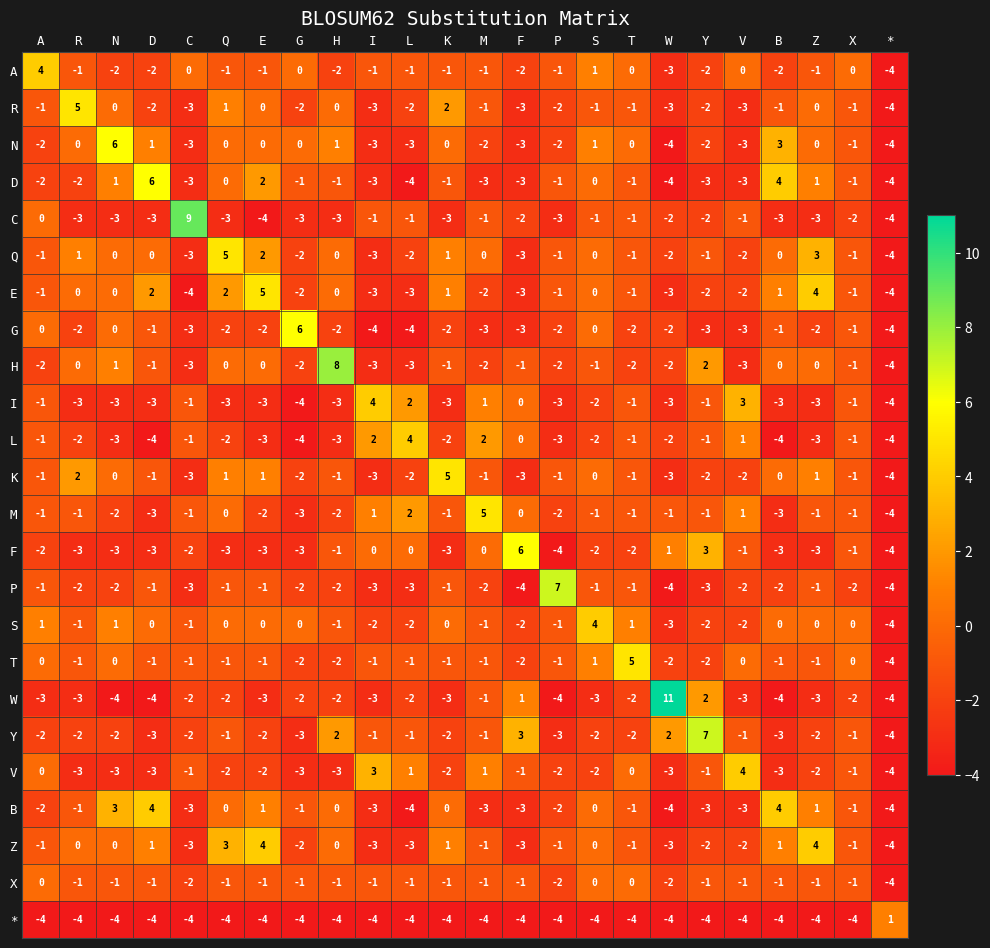

What is the lowest value of the I series?

-4